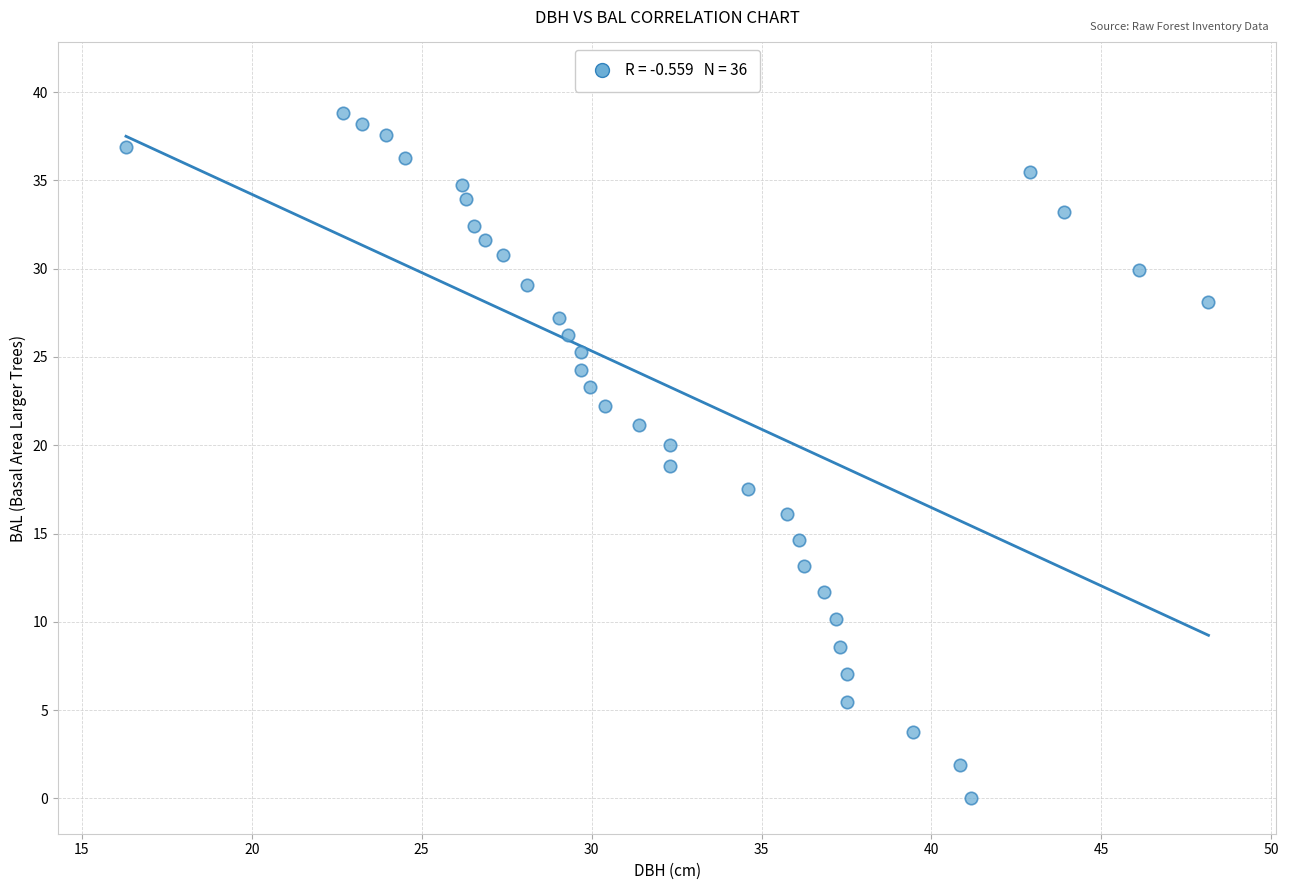

What is the range of X values (max minus min)?

31.8